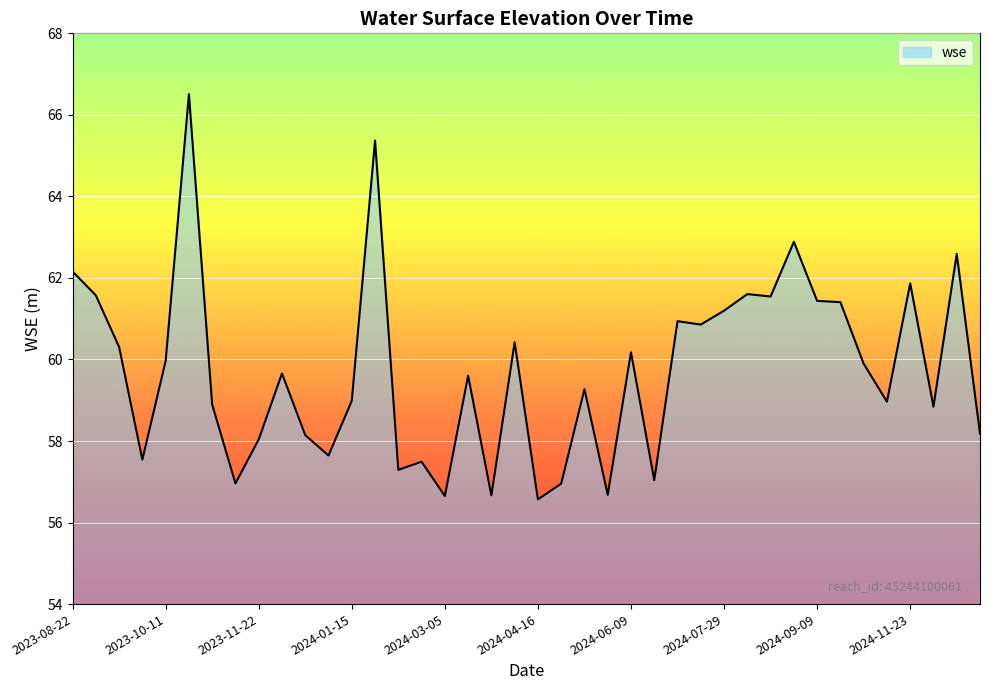

What is the maximum value shown in the chart?

66.5